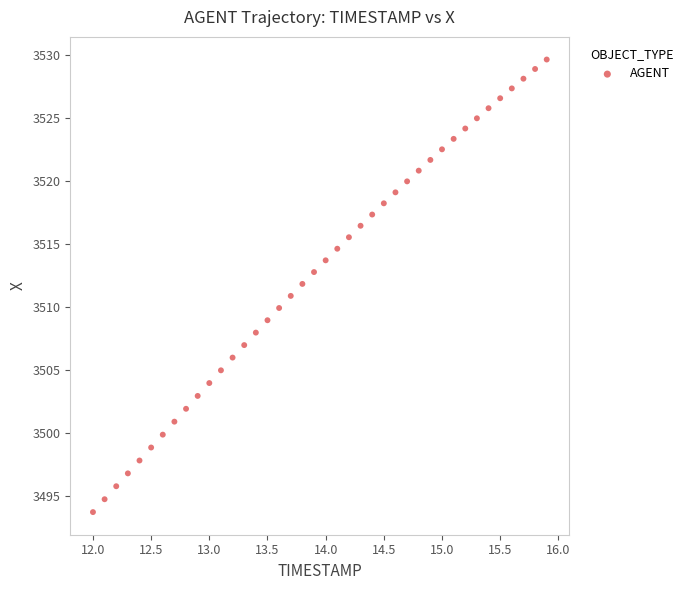

What is the range of Y values (max minus min)?

35.9